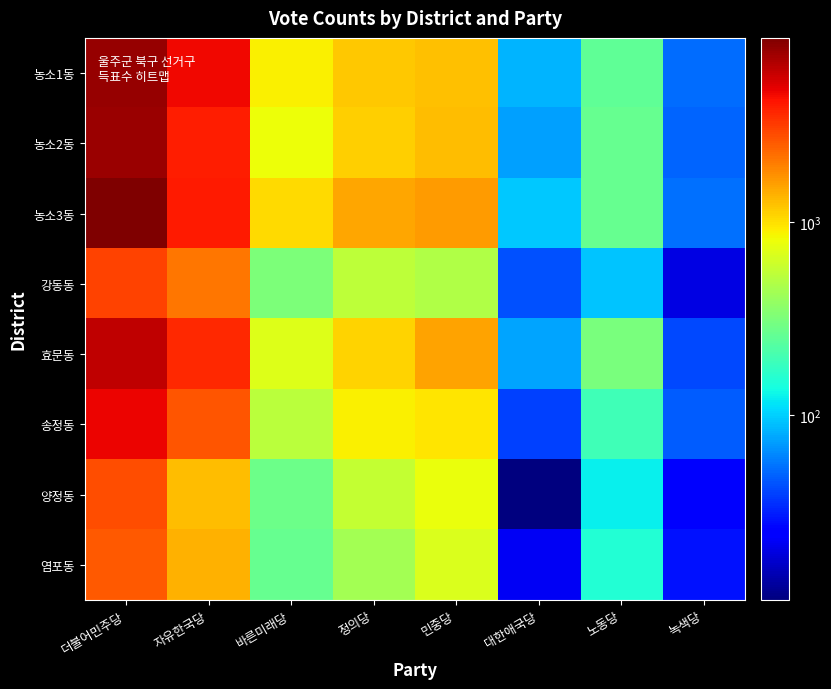

What is the minimum value shown in the chart?

11